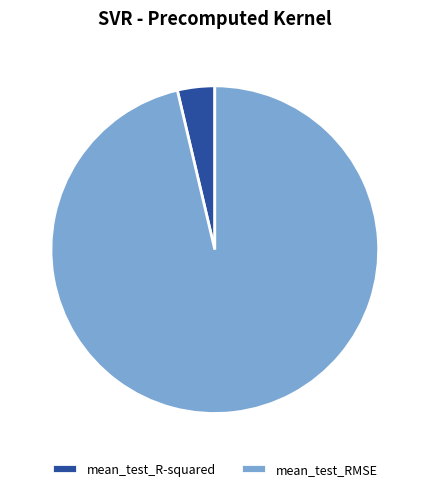

The mean_test_RMSE slice represents 87% of the pie. True or false?

False